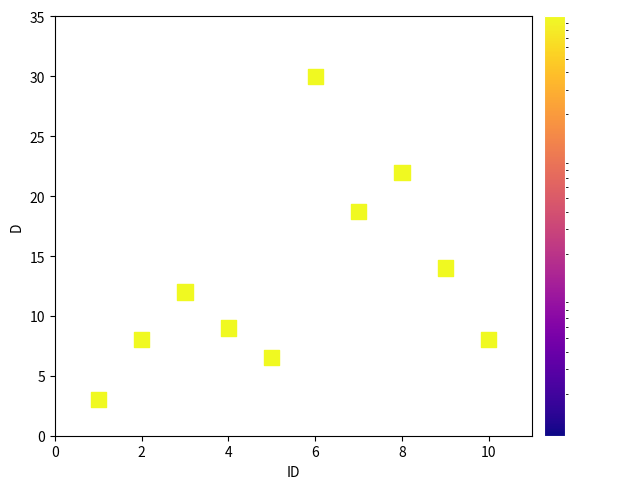

What Y value in the scatter plot is closest to 16?

14.0